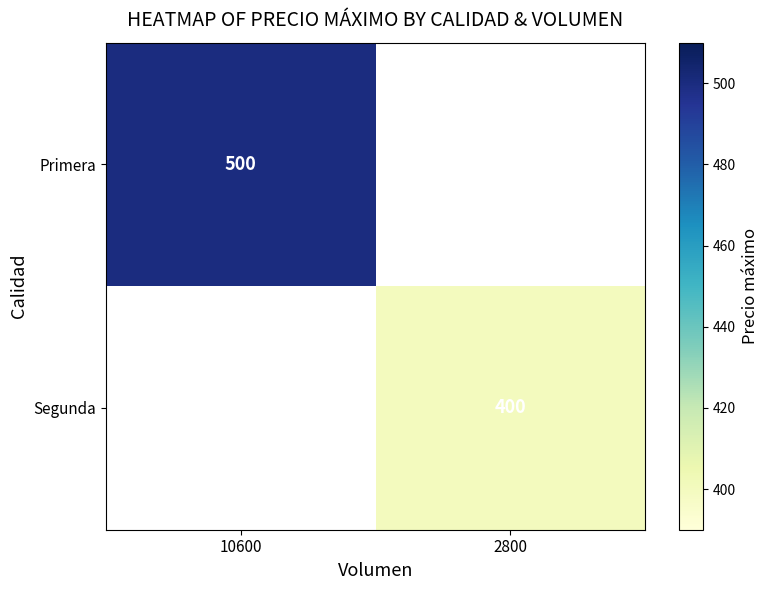

At how many categories does at least one series exceed 419?

1